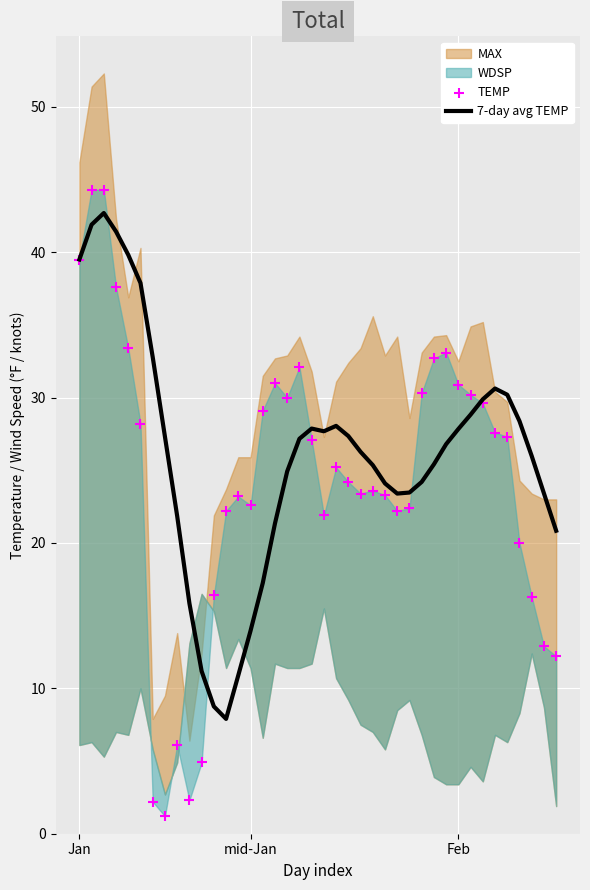

What is the total value across all series at 26?

45.6